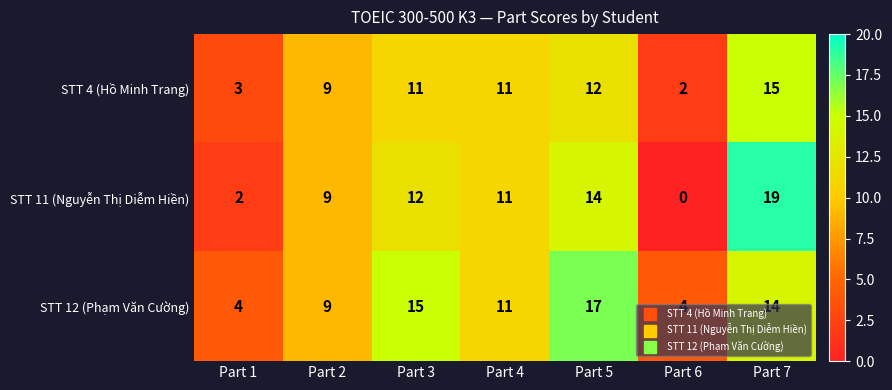

At which label does STT 11 (Nguyễn Thị Diễm Hiền) first exceed 11?

Part 3